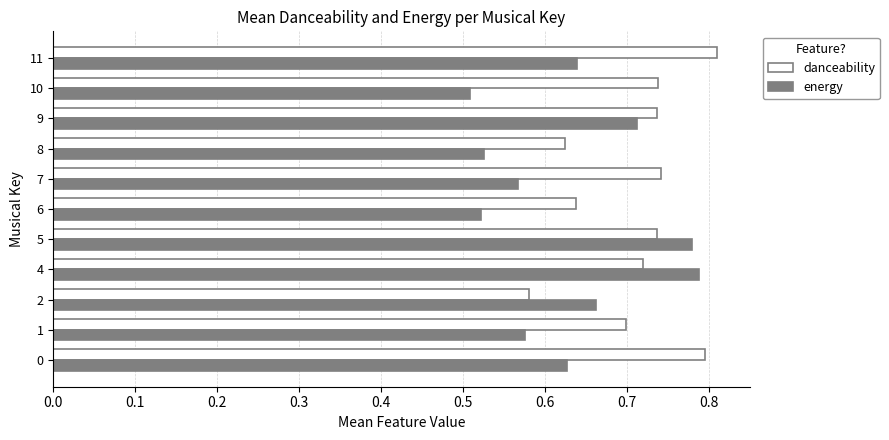

Which series changed the most between 6 and 11?

danceability